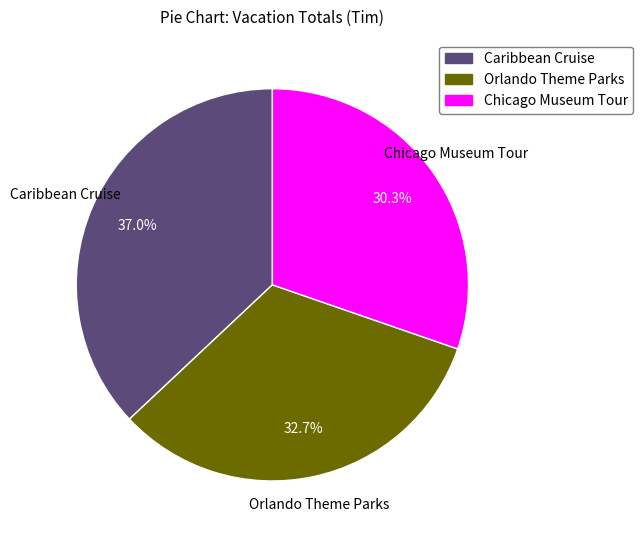

Is there a majority slice in this chart?

No